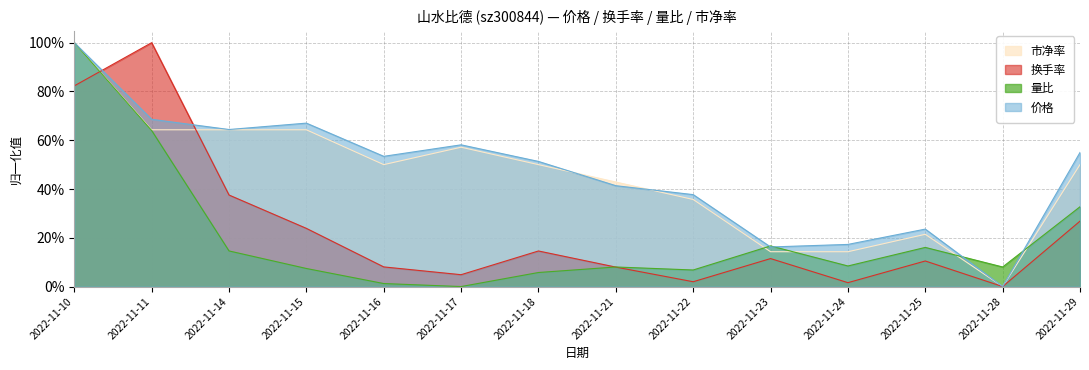

What is the spread (max minus min) of values at 2022-11-11?

0.4